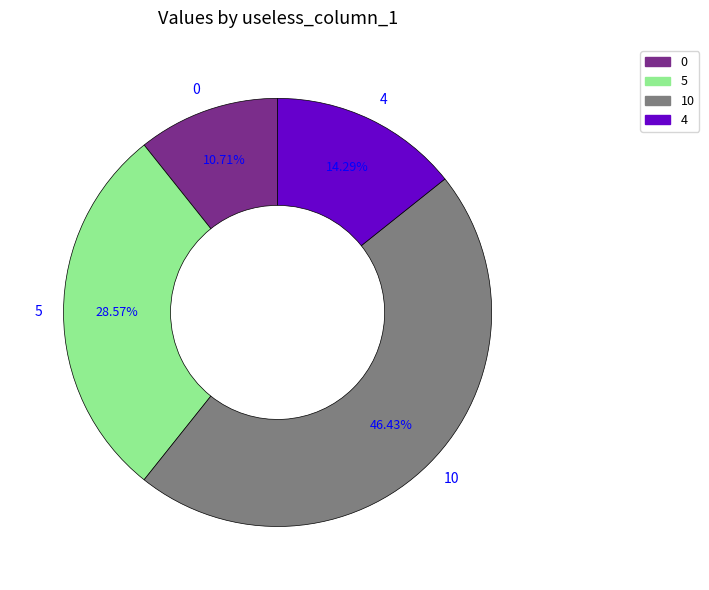

Between 5 and 10, which is larger?

10